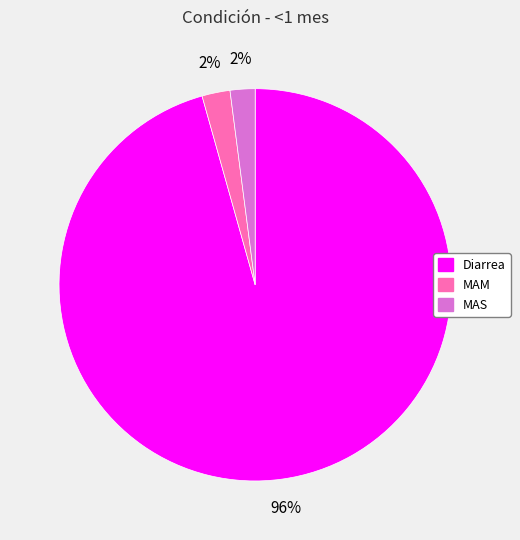

Is the sum of MAS and MAM greater than half?

No